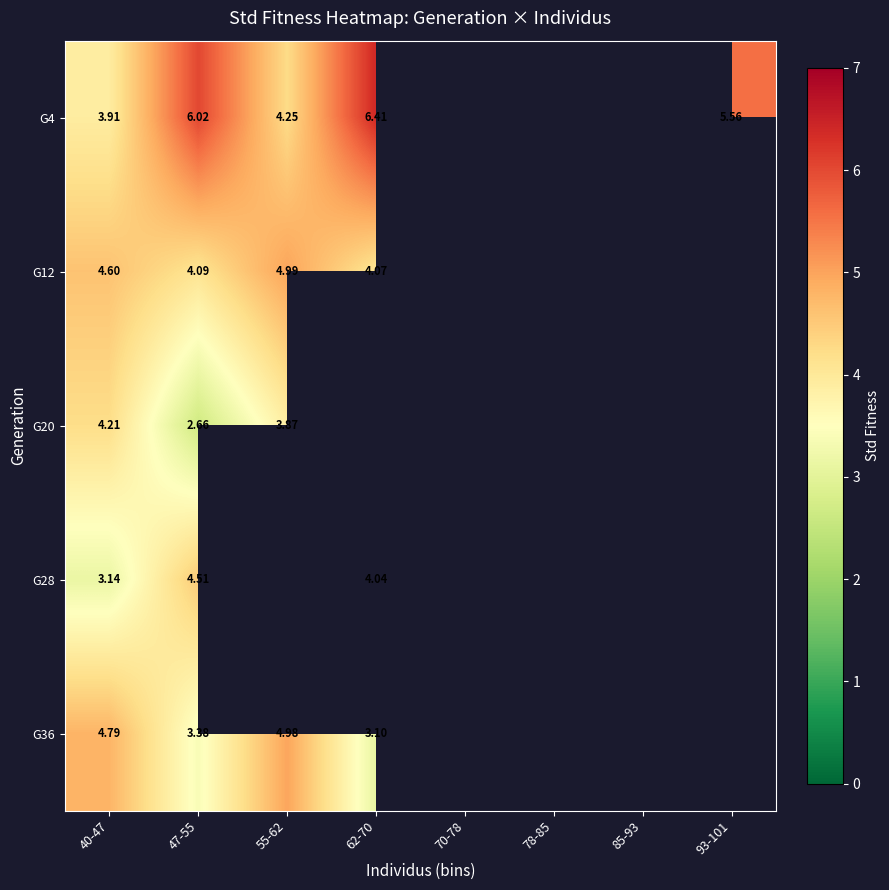

What is the difference between the highest and lowest values at 47-55?

3.4